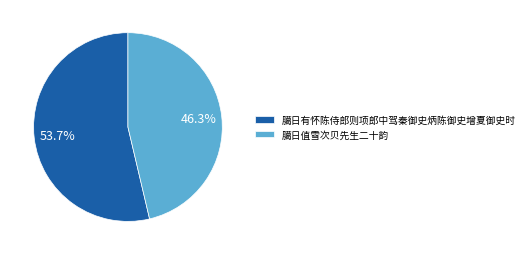

How many slices are in this pie chart?

2